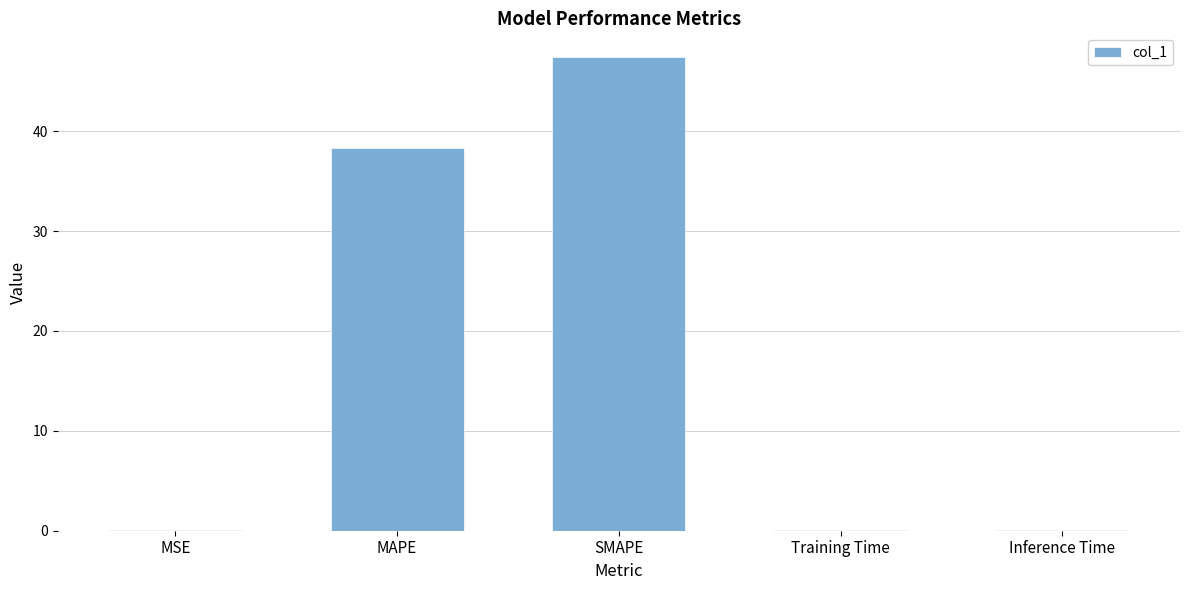

Between Training Time and SMAPE, which is larger?

SMAPE